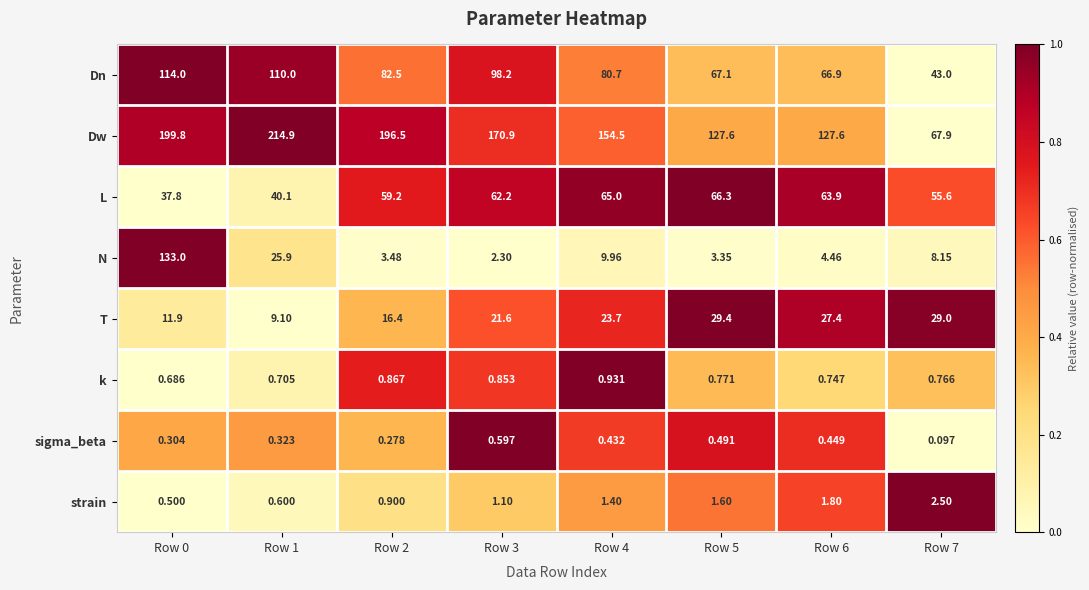

Which label corresponds to the largest value in the chart?

Row 1